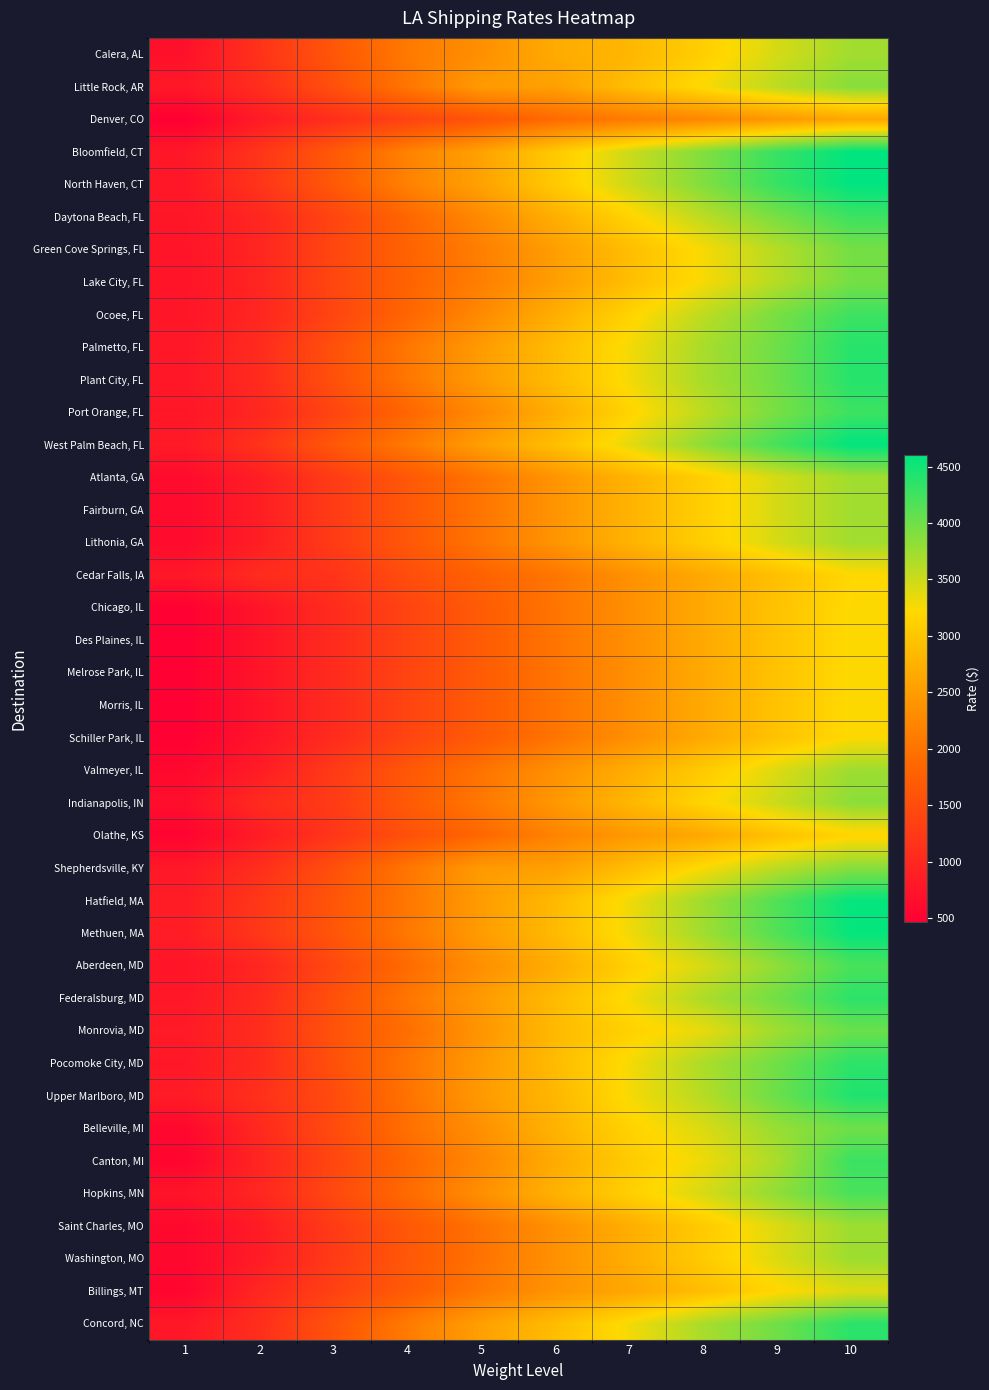

What is the spread (max minus min) of values at 1?

395